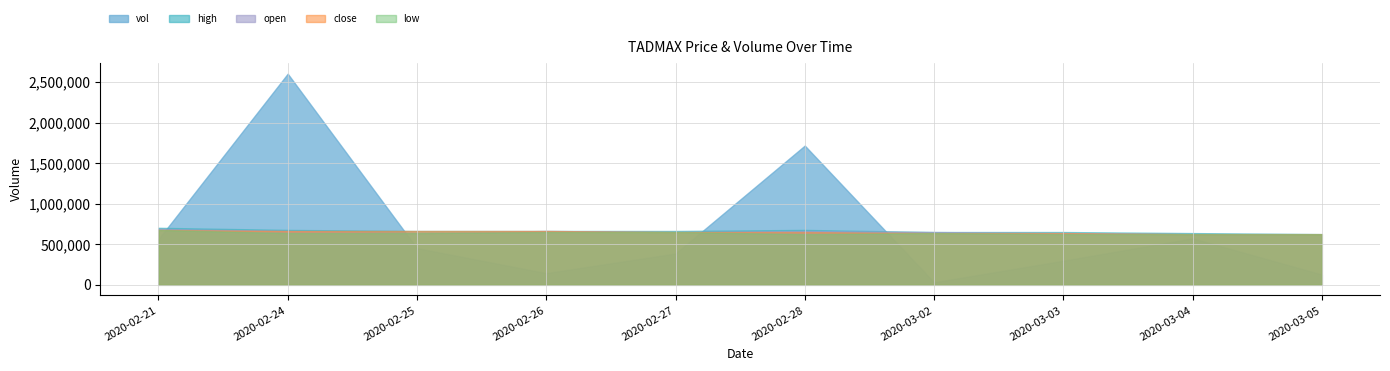

Reading left to right, what are all the values shown in this chart?

vol: 562300.0	2604900.0	451600.0	143200.0	385500.0	1717800.0	30000.0	296200.0	572400.0	126000.0
high: 0.3	0.3	0.3	0.3	0.3	0.3	0.2	0.2	0.2	0.2
open: 0.3	0.3	0.2	0.3	0.2	0.3	0.2	0.2	0.2	0.2
close: 0.3	0.3	0.3	0.3	0.2	0.2	0.2	0.2	0.2	0.2
low: 0.3	0.2	0.2	0.2	0.2	0.2	0.2	0.2	0.2	0.2